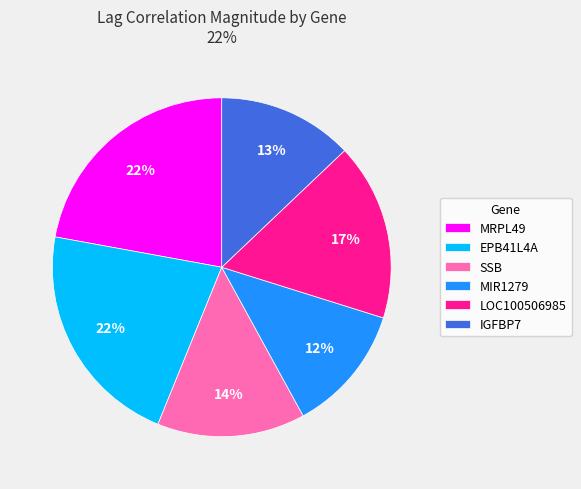

What is the smallest slice in the pie chart?

MIR1279